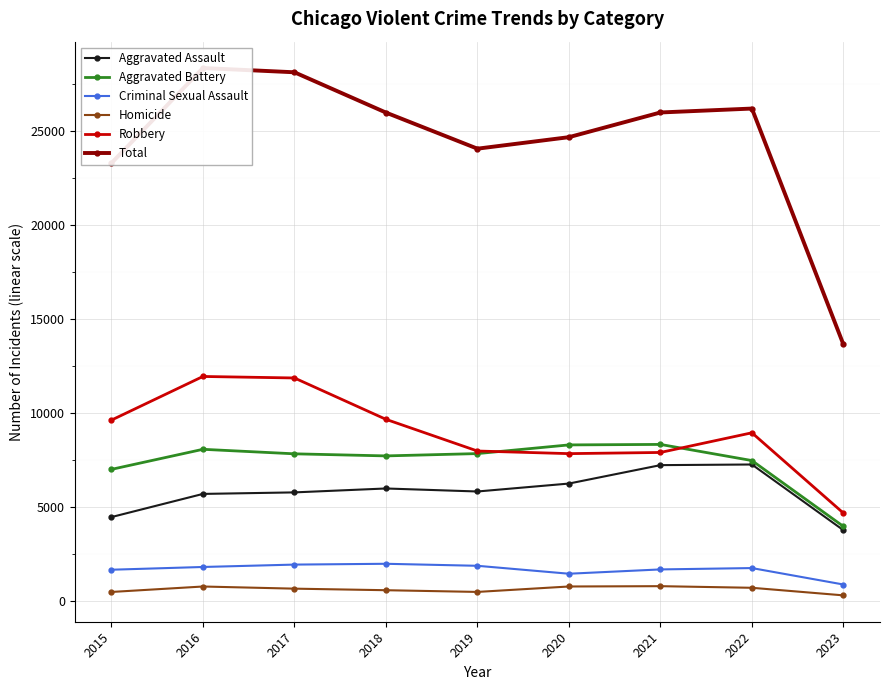

The Robbery series shows 11960 at 2016. True or false?

True